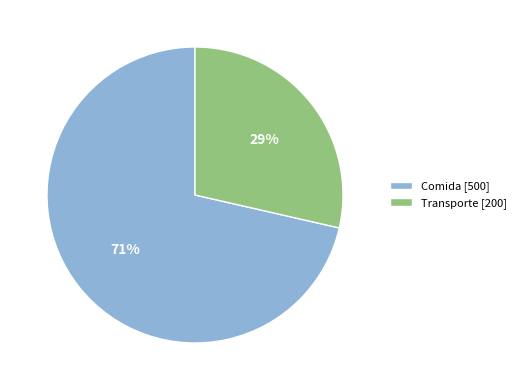

To the nearest percent, what is the combined percentage of Transporte [200] and Comida [500]?

100%